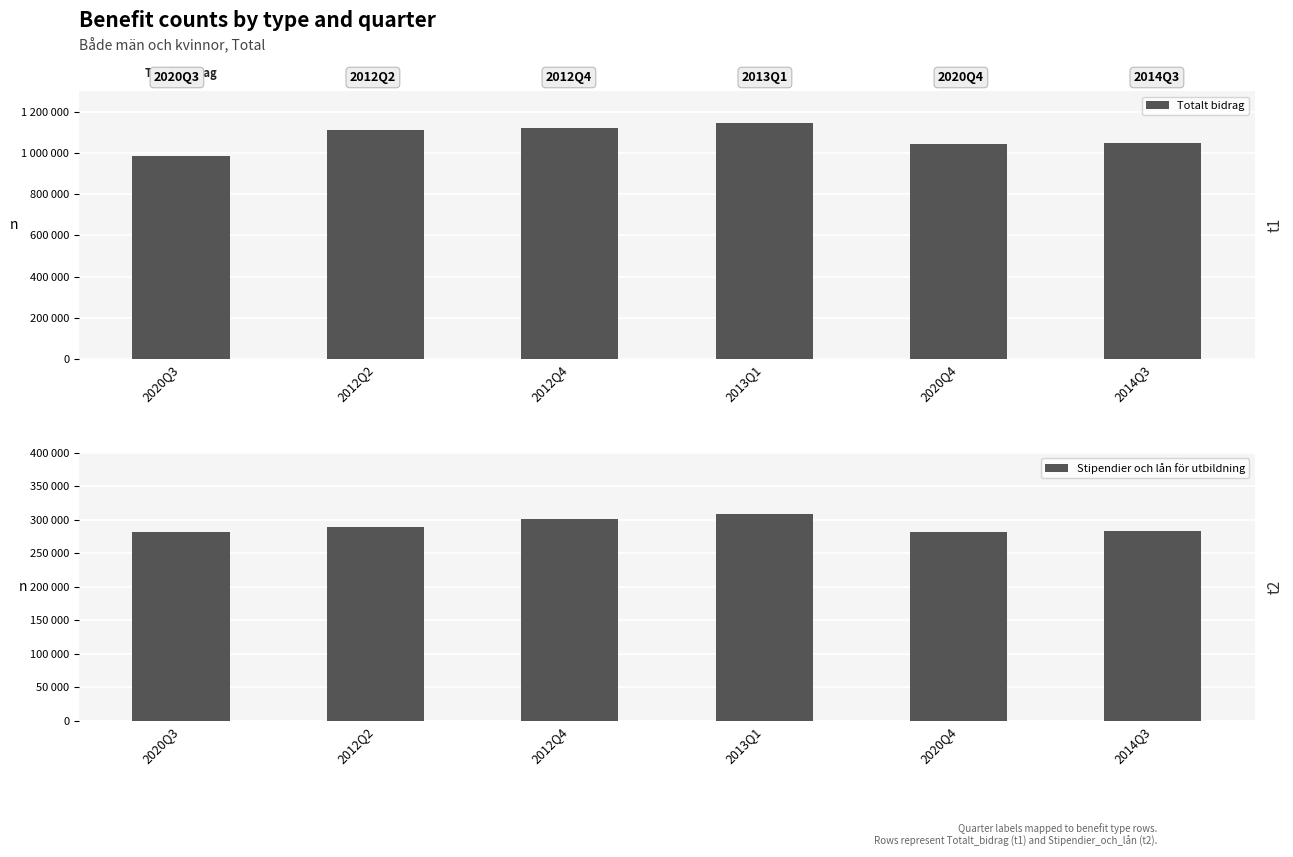

Where does the Totalt_bidrag series first go above 1109489?

2012Q4